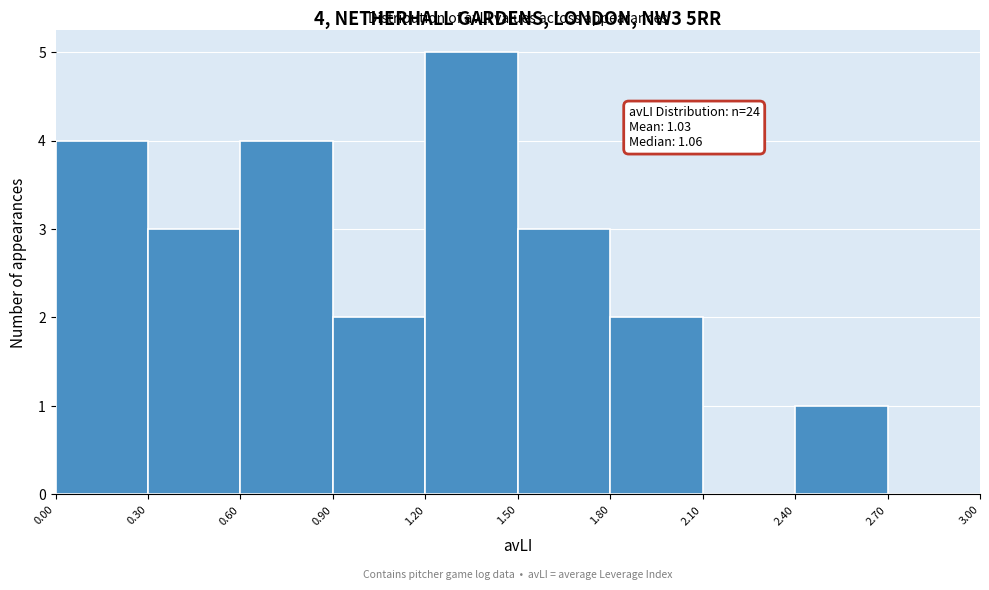

Over which range of the x-axis is the bar tallest?

1.20 to 1.50